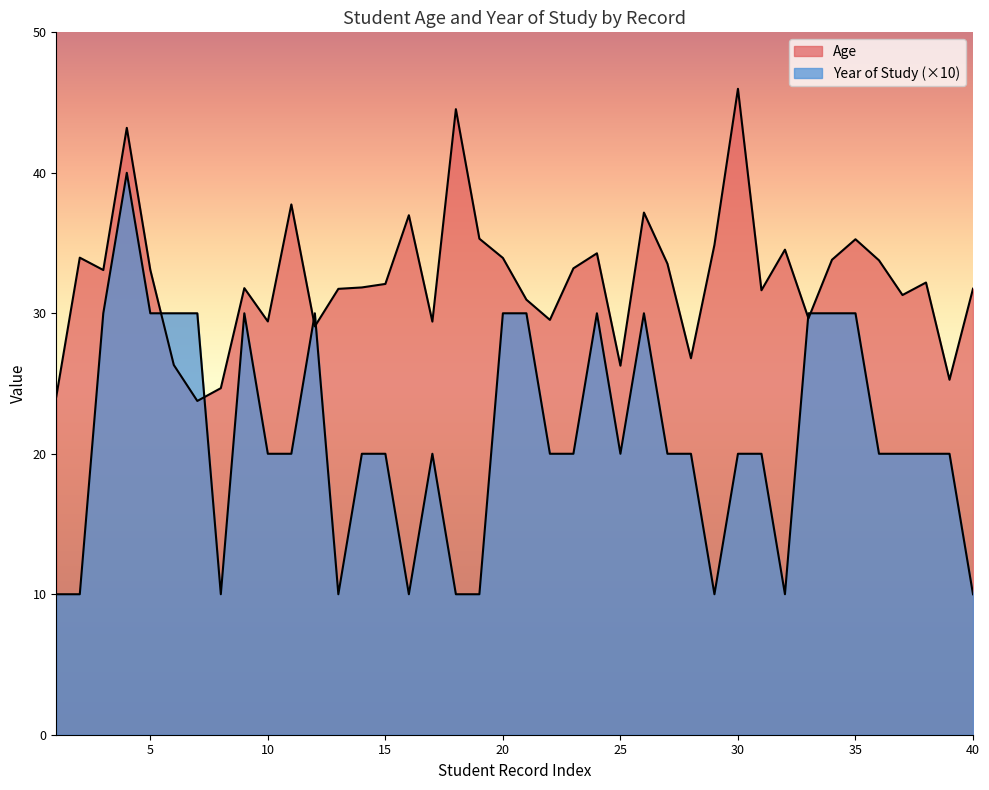

Rank the categories by Year of Study value from lowest to highest.

1, 2, 8, 13, 16, 18, 19, 29, 32, 40, 10, 11, 14, 15, 17, 22, 23, 25, 27, 28, 30, 31, 36, 37, 38, 39, 3, 5, 6, 7, 9, 12, 20, 21, 24, 26, 33, 34, 35, 4